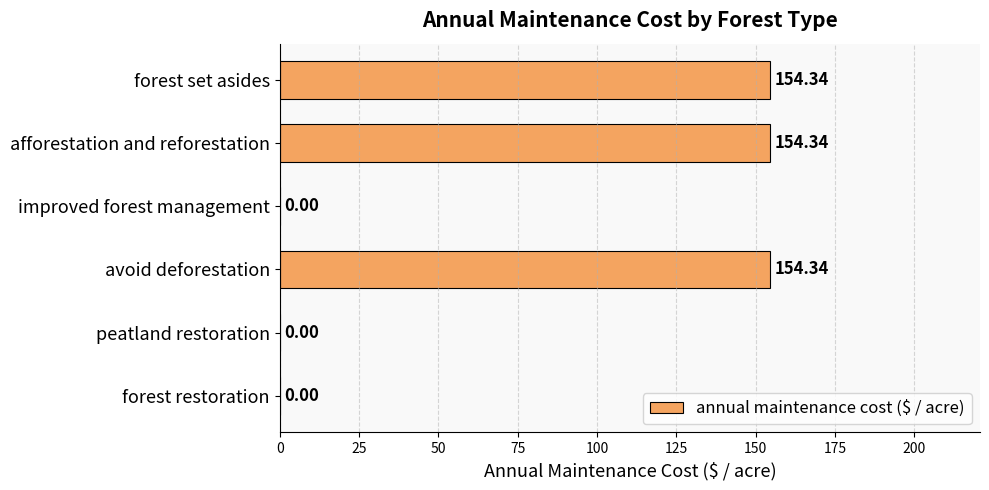

What is the sum of all values?

463.0